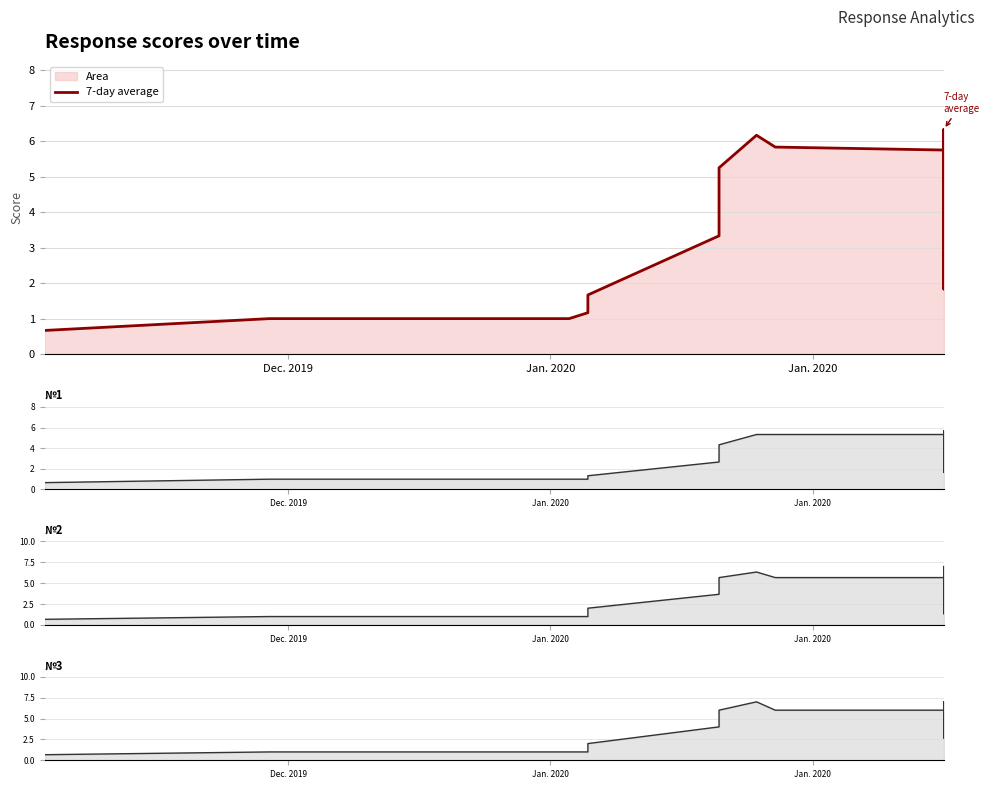

True or false: №1 has more than 0 interior local peaks.

True